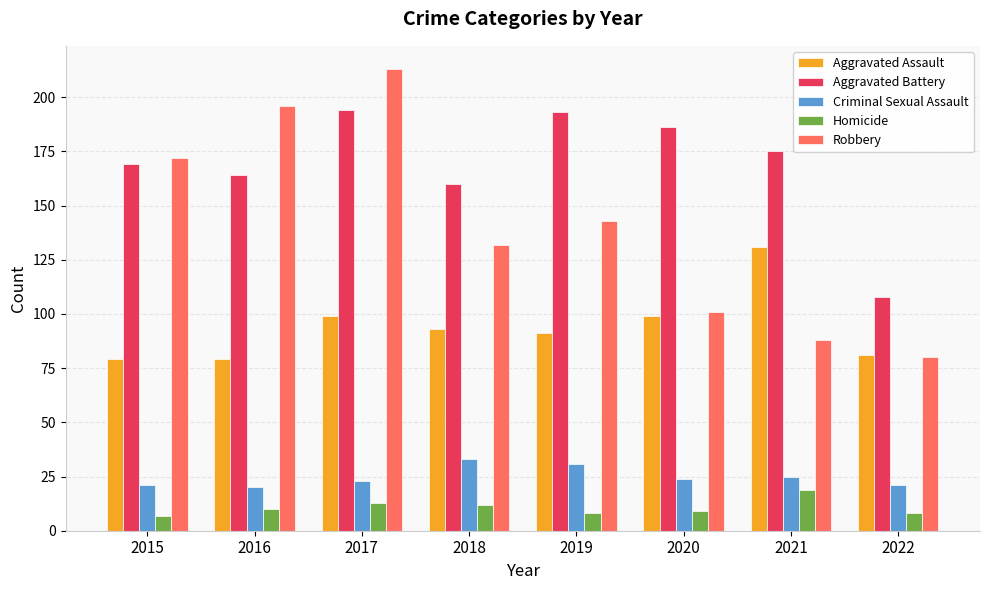

What is the value of the Criminal Sexual Assault bar at the 8th from the left?

21